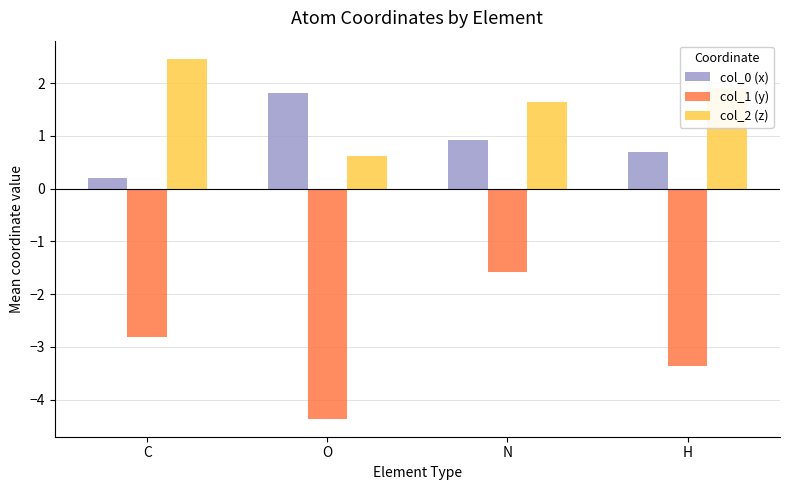

How many data points in col_2 (z) are less than 1?

1